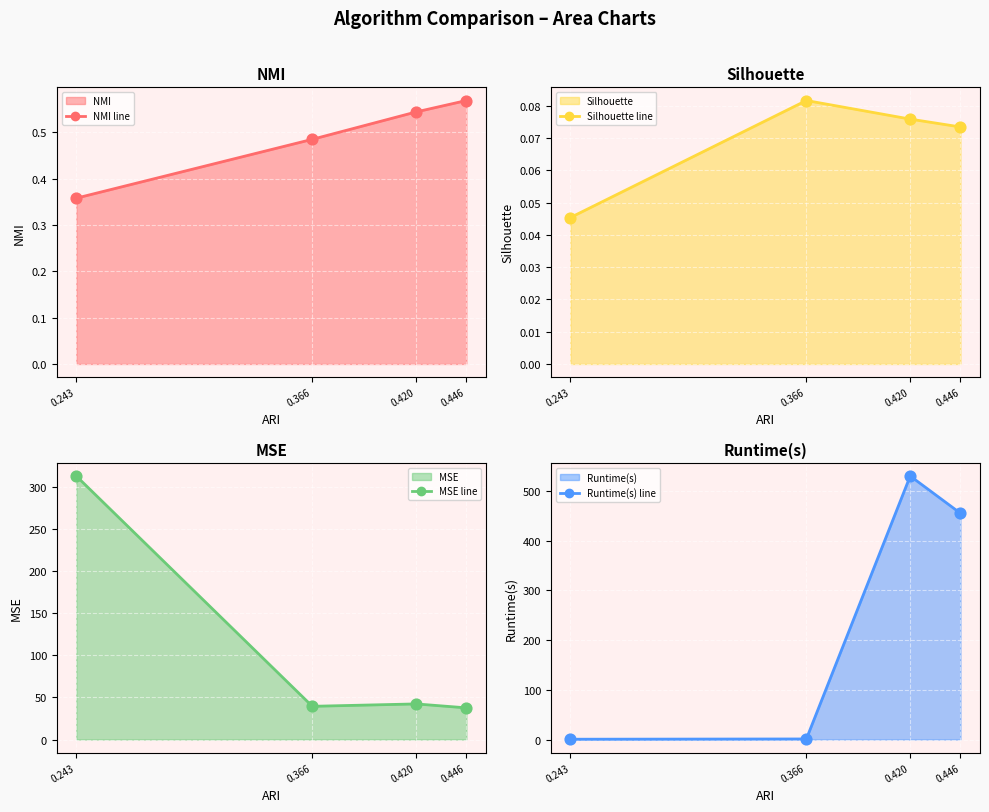

At how many categories does at least one series exceed 164?

3